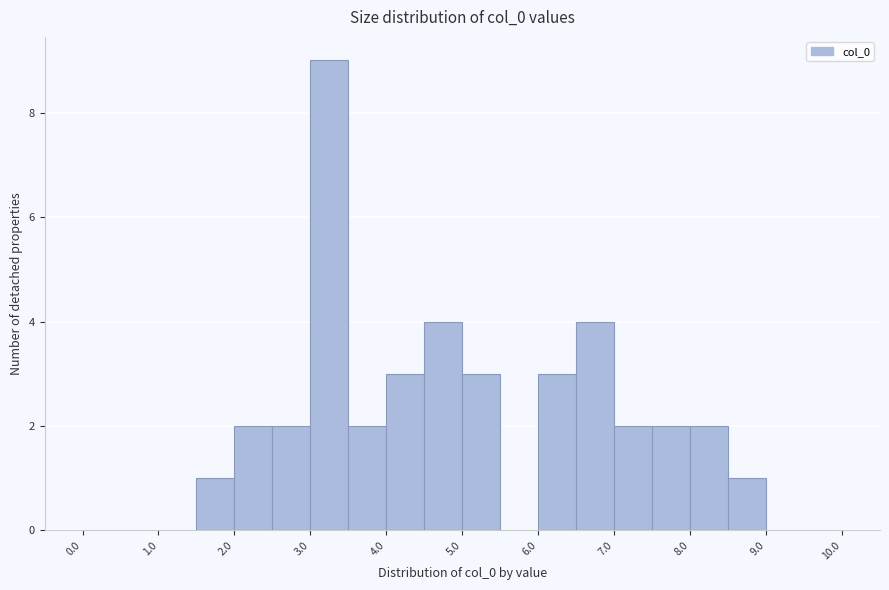

Reading left to right, transcribe this chart: for each bar, give the range it covers on the x-axis and its height. The values are not printed on the chart, so give them approximately, as read against the axis.

0.0 to 0.5: 0
0.5 to 1.0: 0
1.0 to 1.5: 0
1.5 to 2.0: 1
2.0 to 2.5: 2
2.5 to 3.0: 2
3.0 to 3.5: 9
3.5 to 4.0: 2
4.0 to 4.5: 3
4.5 to 5.0: 4
5.0 to 5.5: 3
5.5 to 6.0: 0
6.0 to 6.5: 3
6.5 to 7.0: 4
7.0 to 7.5: 2
7.5 to 8.0: 2
8.0 to 8.5: 2
8.5 to 9.0: 1
9.0 to 9.5: 0
9.5 to 10.0: 0